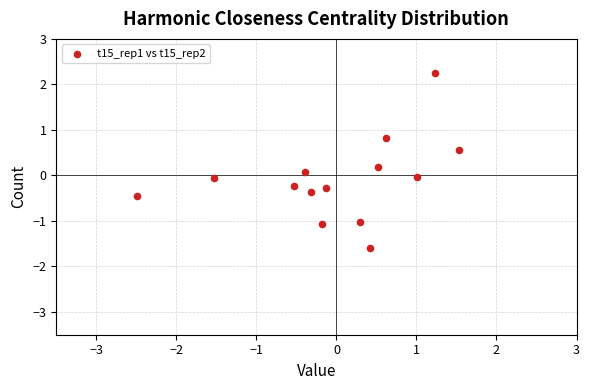

What is the range of X values (max minus min)?

4.0